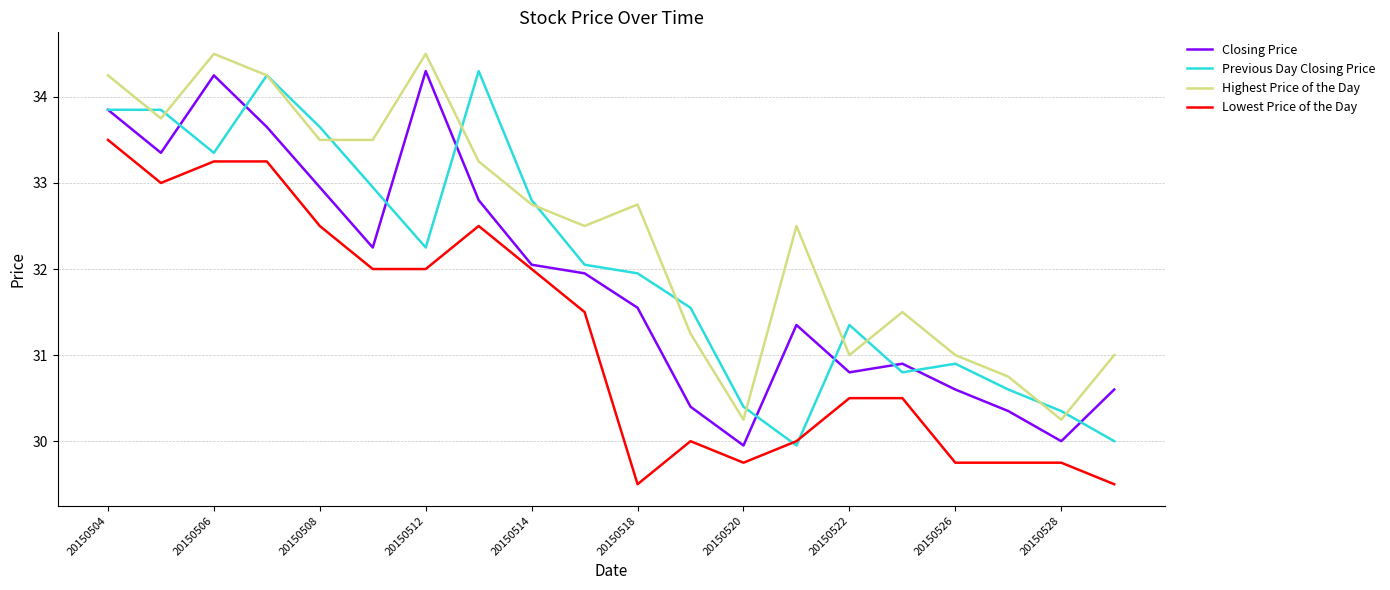

True or false: Highest Price of the Day and Lowest Price of the Day cross at least once.

False